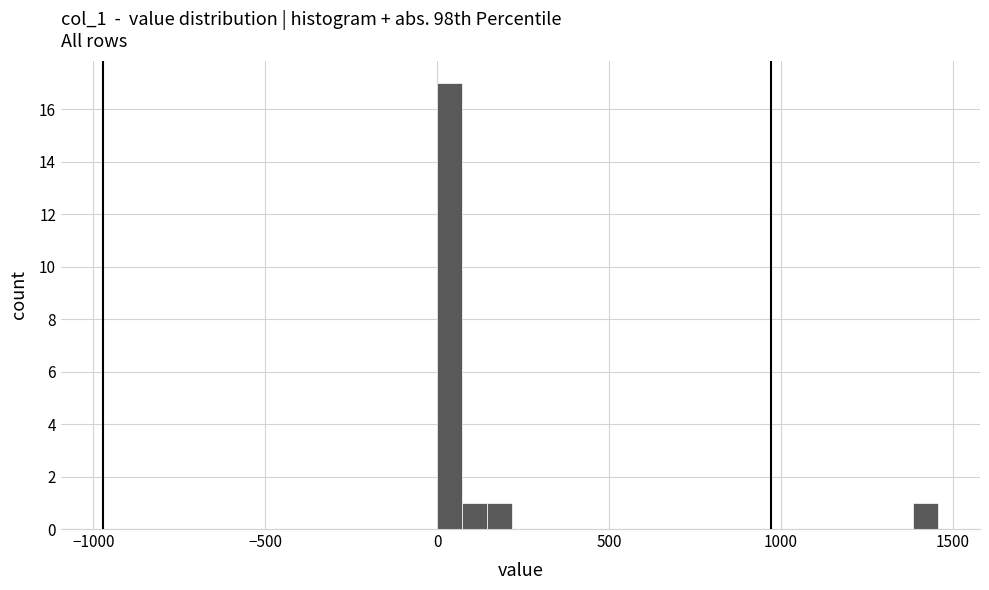

Around what value on the x-axis is the tallest bar? Give the approximate position of its centre, as read against the axis.

50